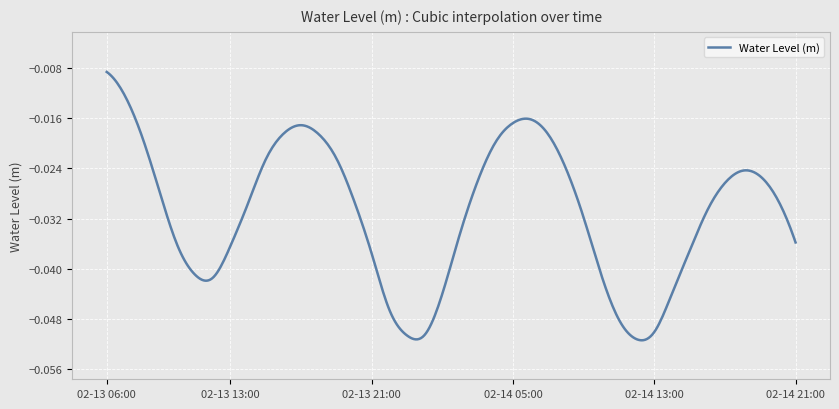

Is this an area chart (filled region under the line)?

No